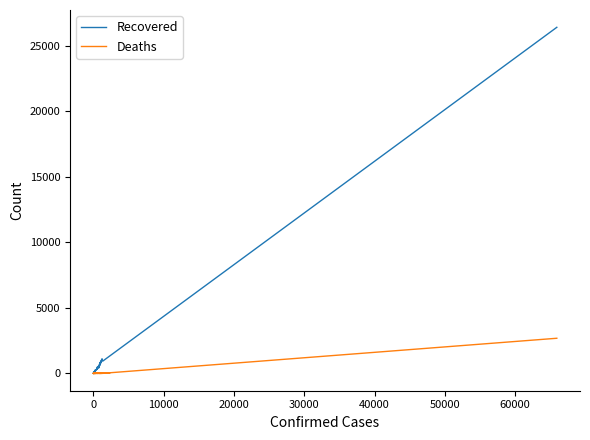

What is the difference between the maximum and second lowest values in the Recovered series?

26397